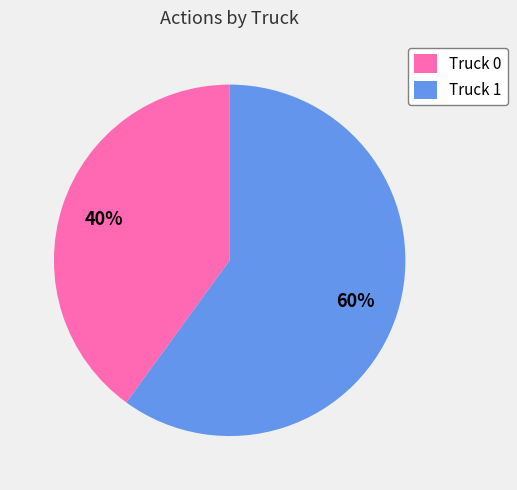

Is the sum of Truck 0 and Truck 1 greater than half?

Yes